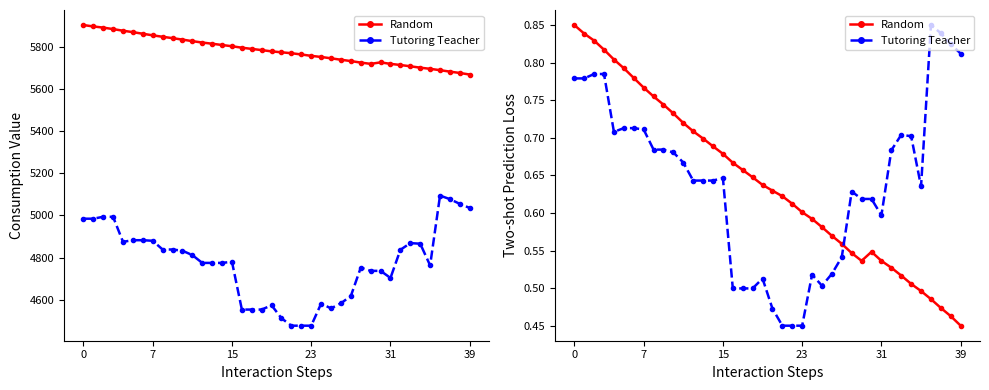

How many categories are shown in the chart?

40